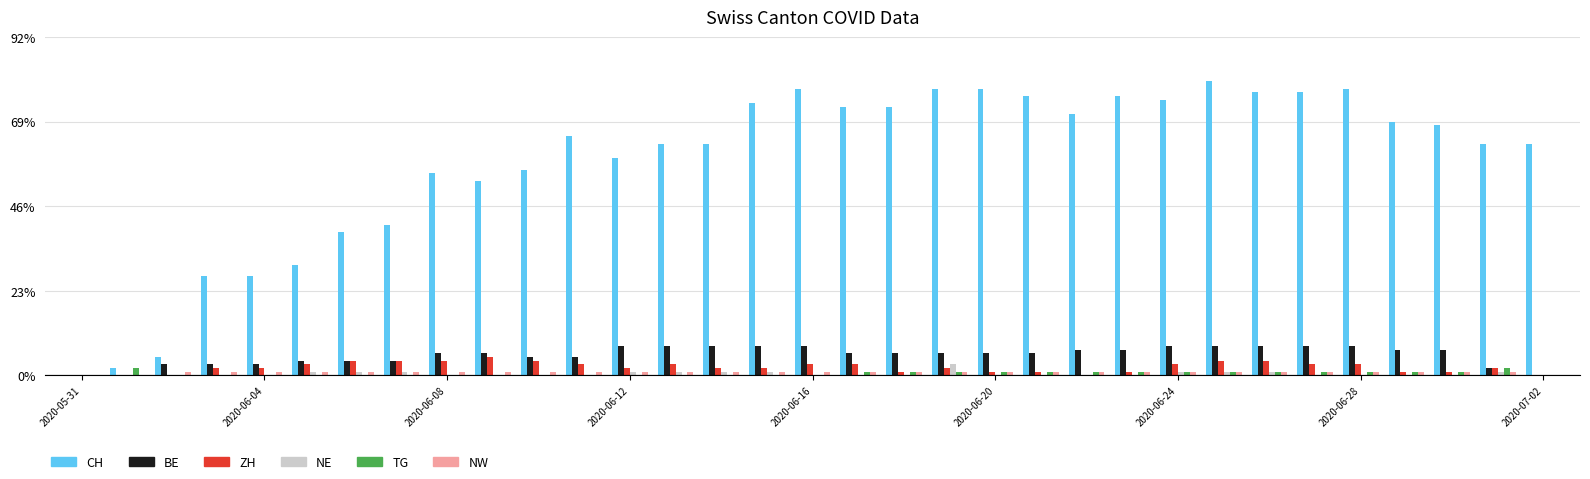

What is the greatest value displayed?

80